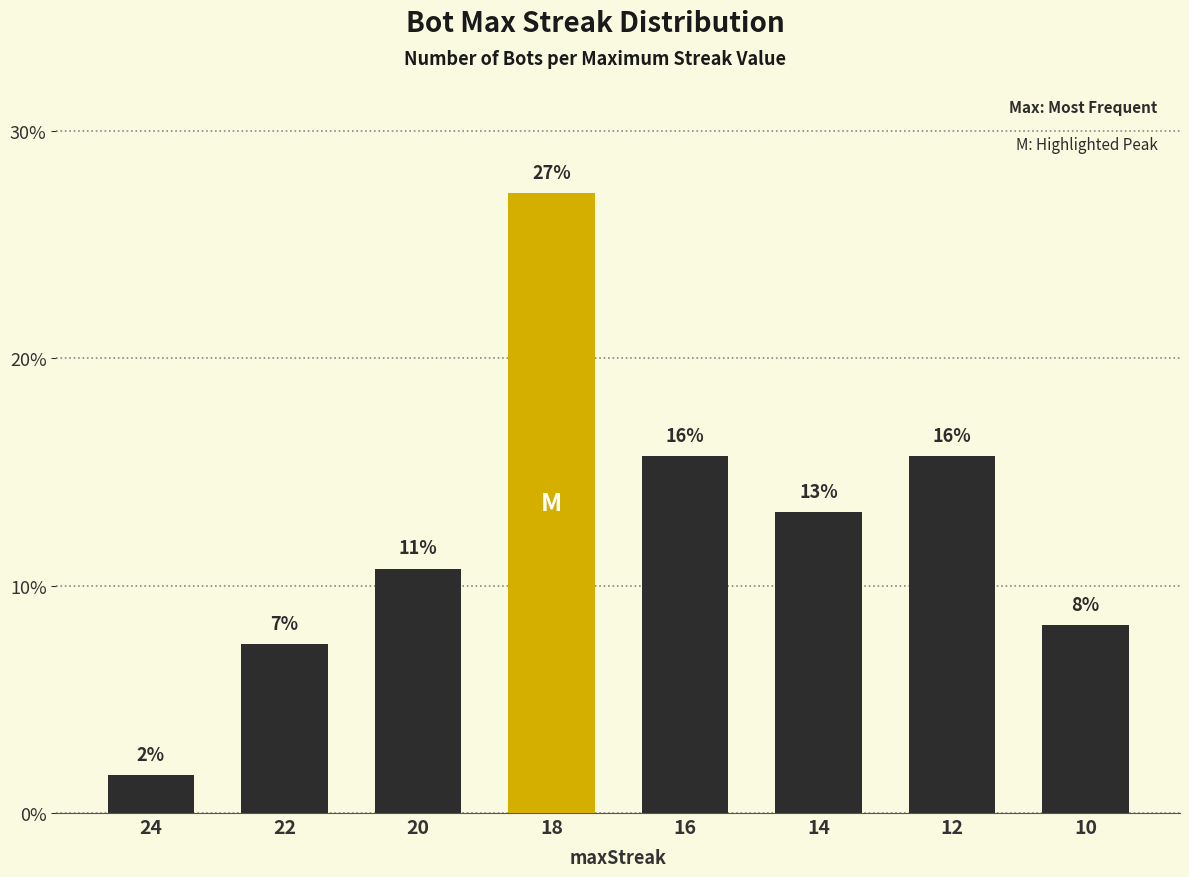

How many bars are there in total?

8